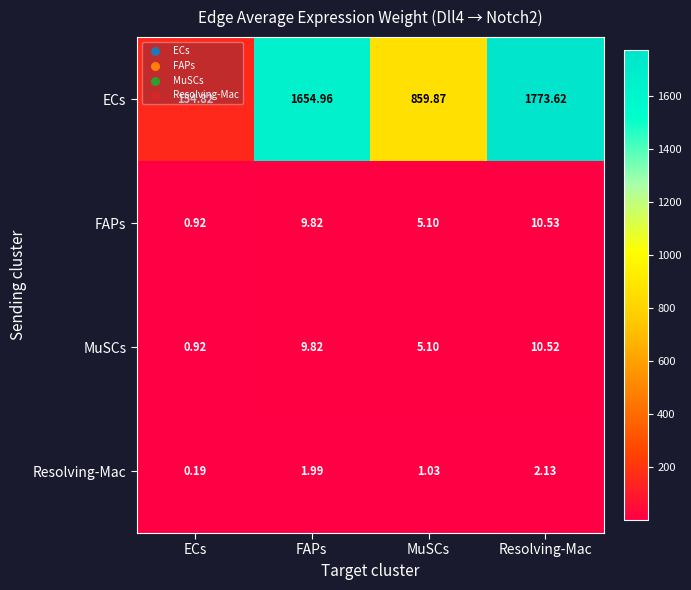

At which label does FAPs first exceed 9?

FAPs